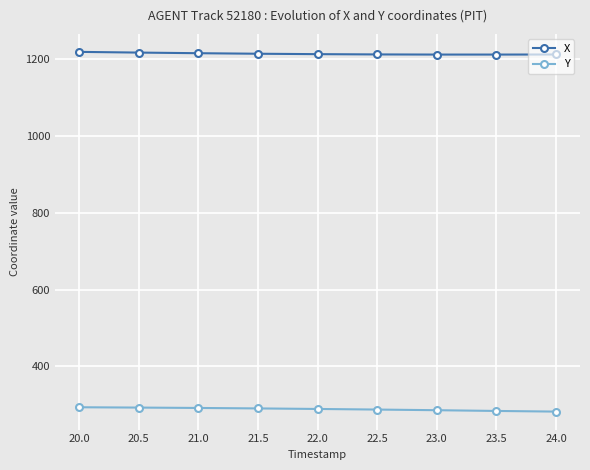

At how many categories does at least one series exceed 996?

9